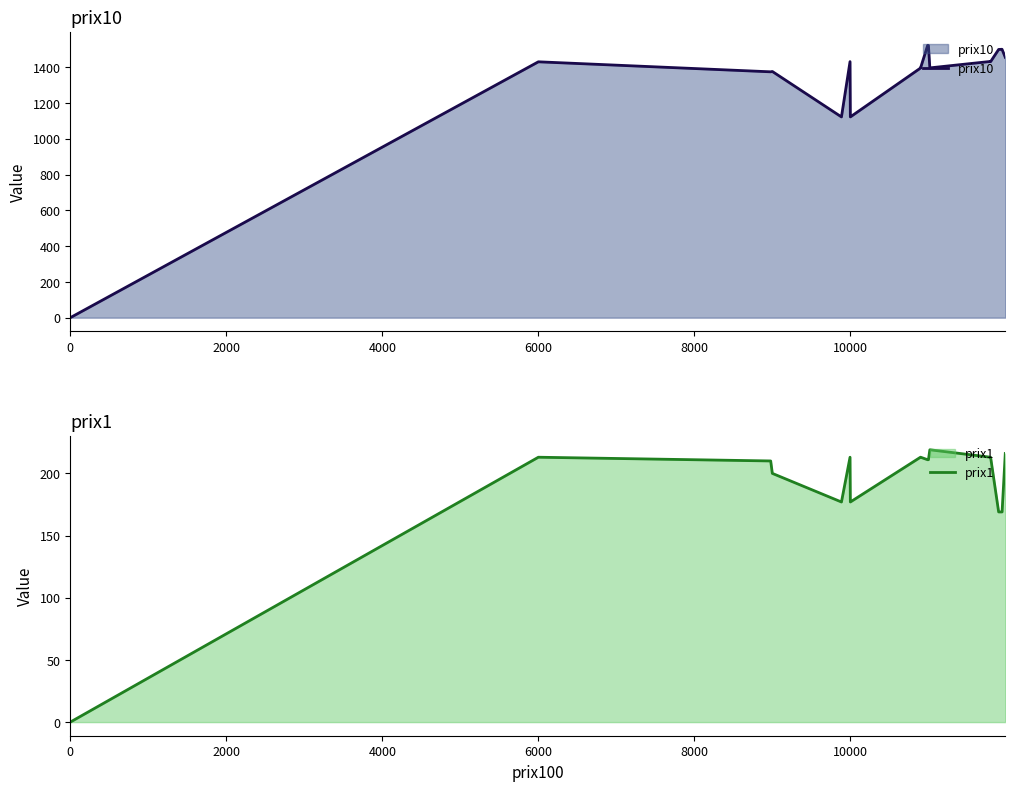

What is the difference between the second highest and second lowest values in the prix1 series?

50